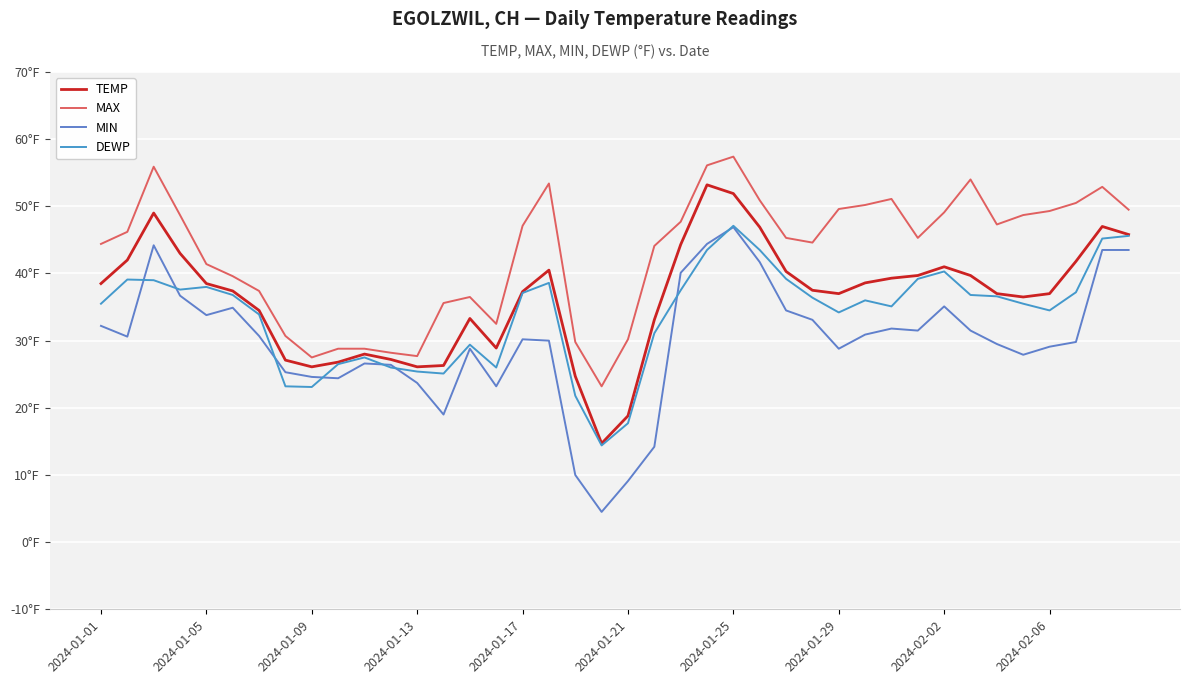

Does the chart have visible grid lines?

Yes